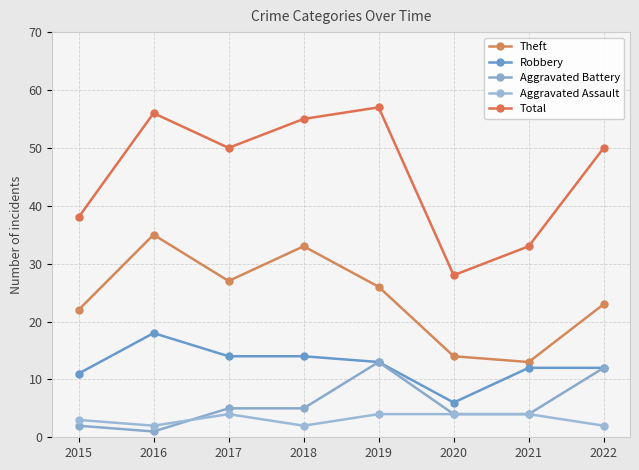

Where is the first local minimum for Aggravated Battery?

2016